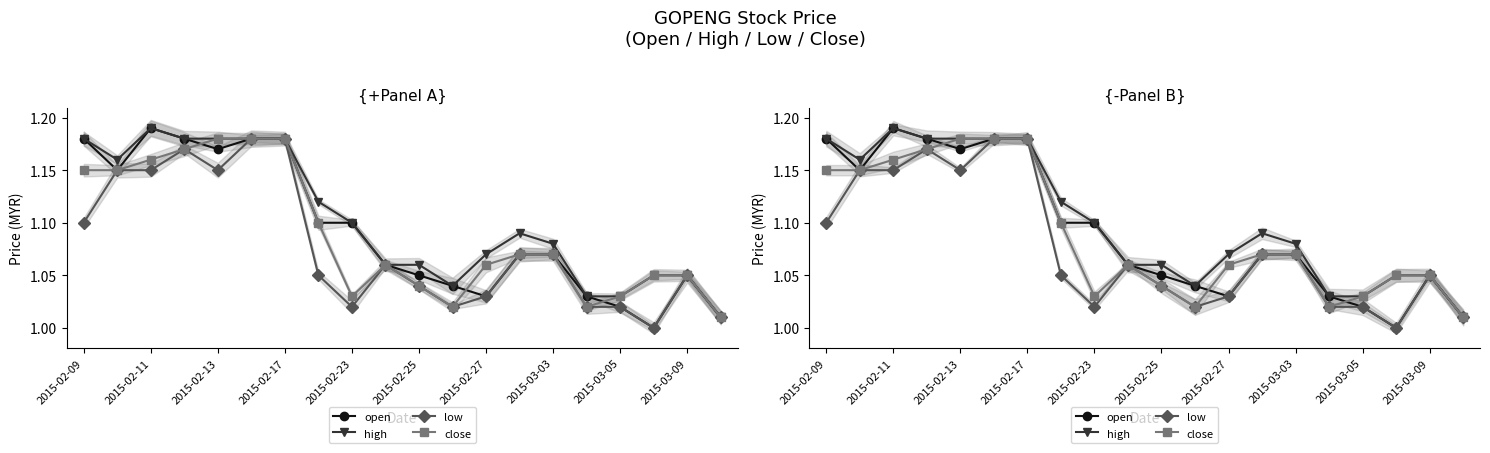

Which series has the largest range (max minus min)?

open